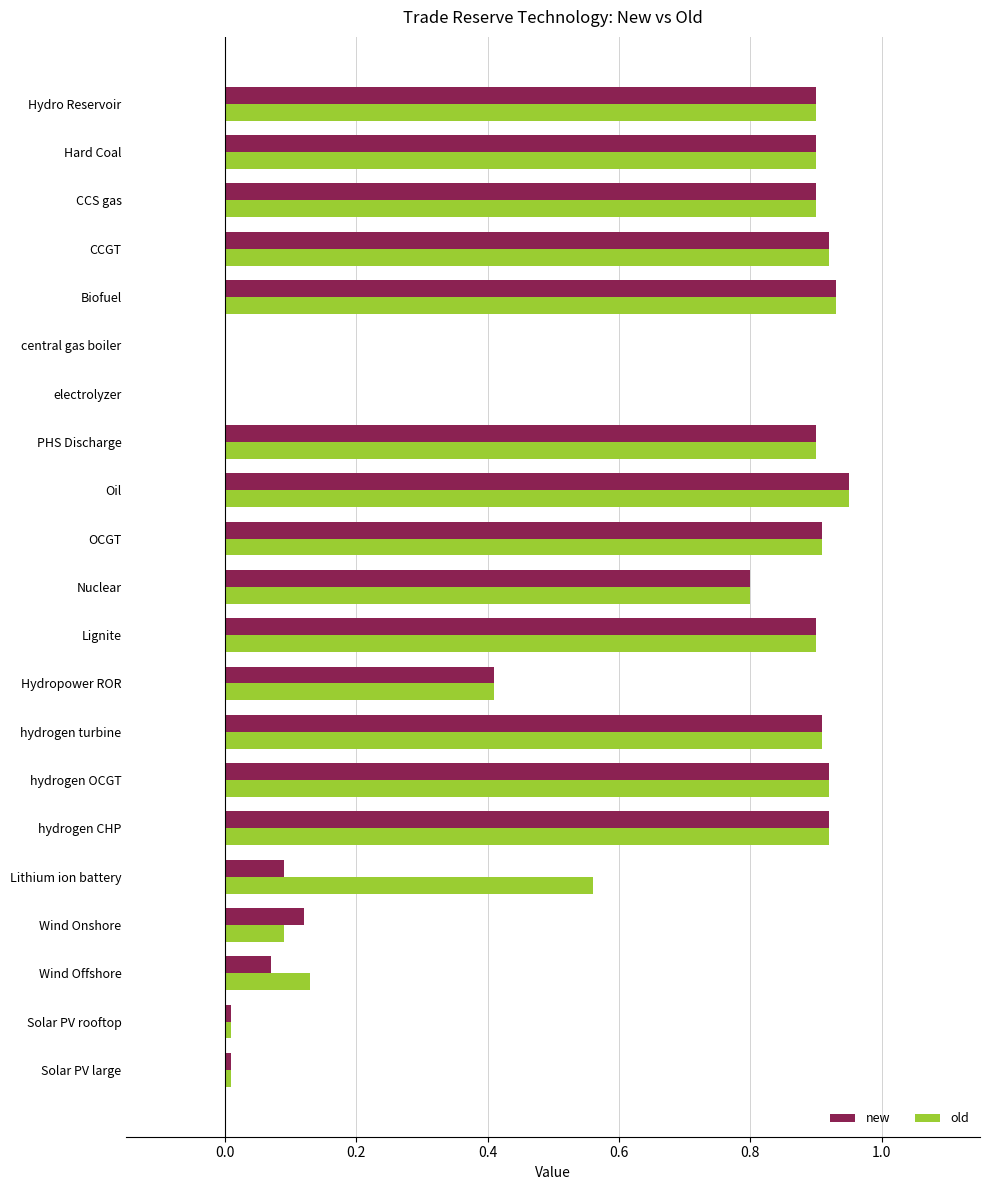

The value of new at OCGT is 0.5. True or false?

False